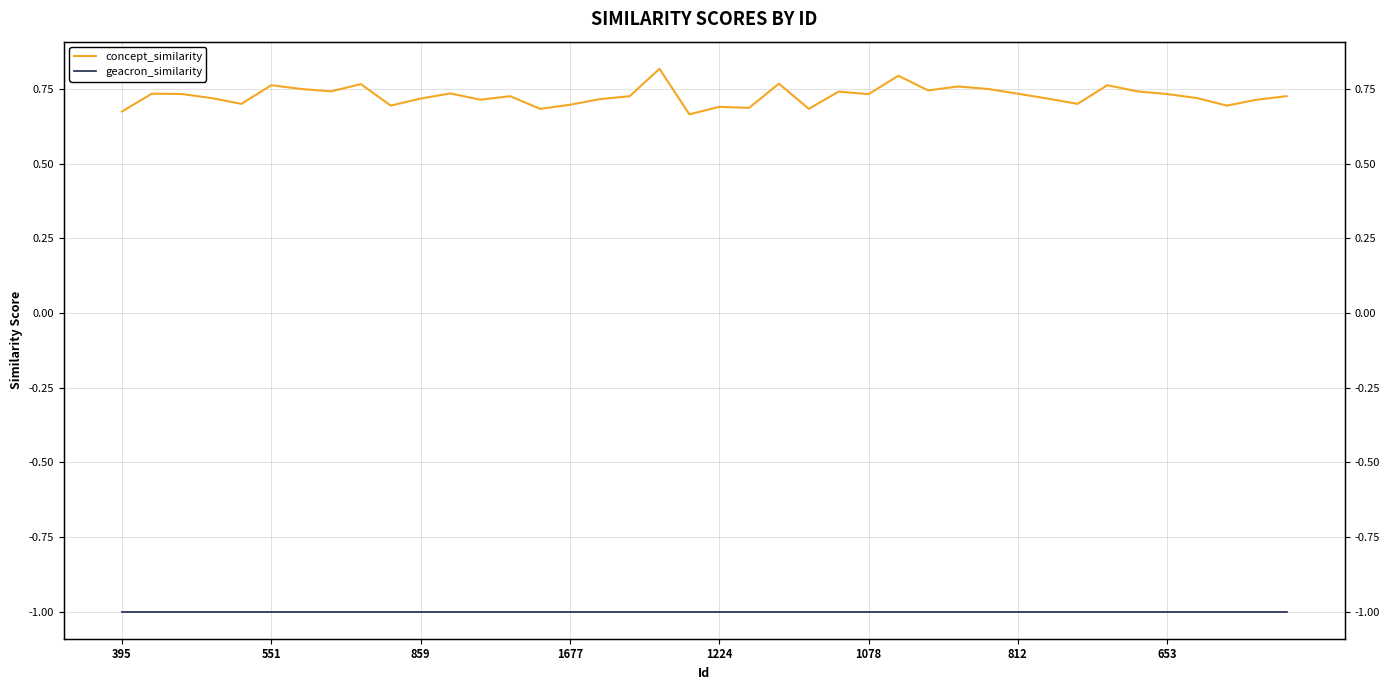

What is the label of the 4th point from the right?

36